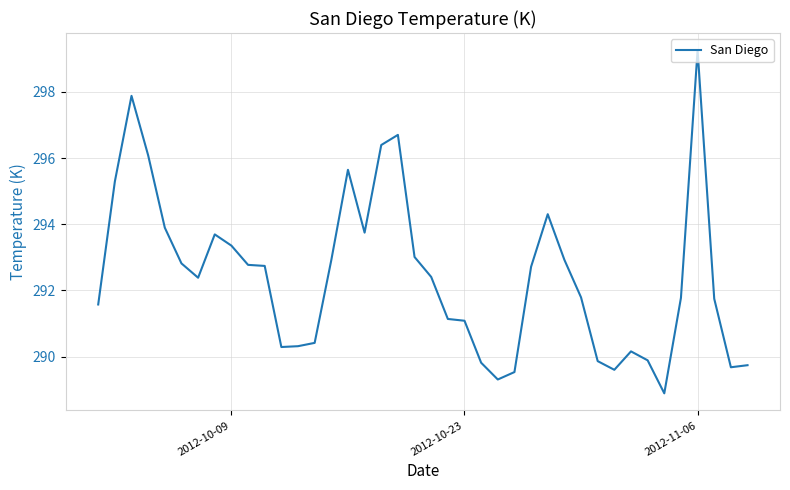

What is the difference between the maximum and minimum values?

10.4